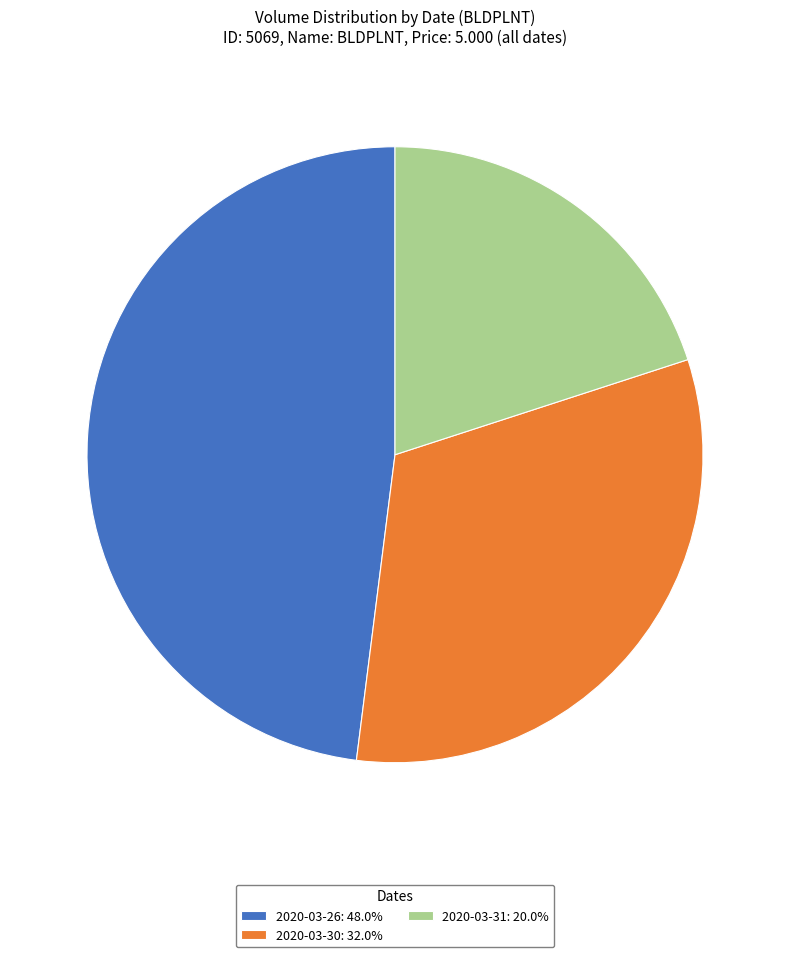

How many segments does this pie chart have?

3